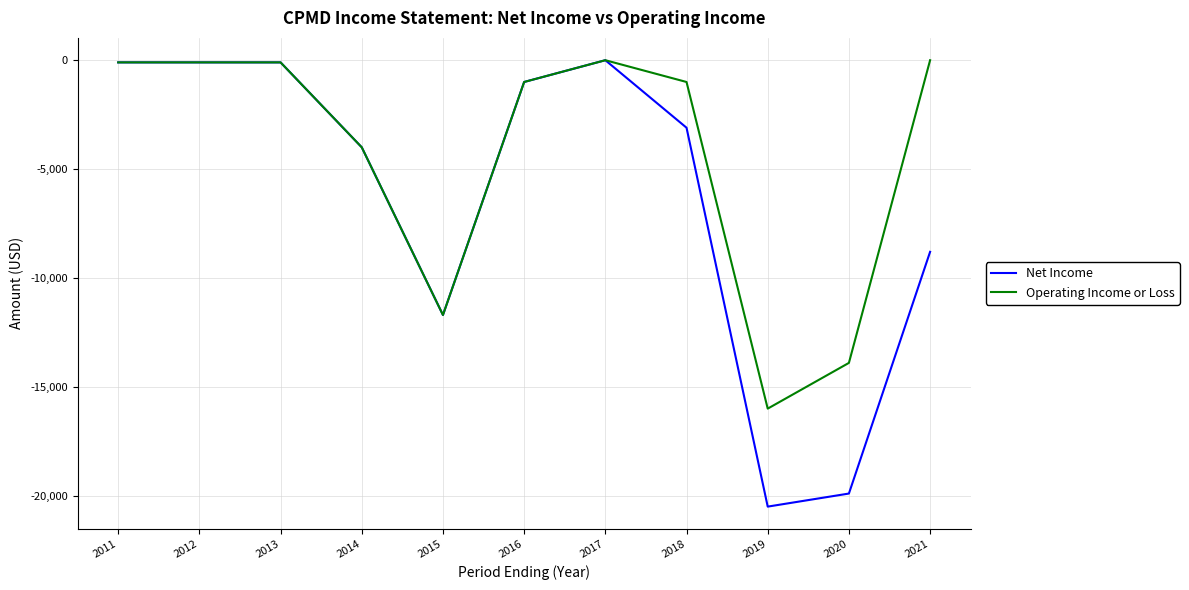

Is this an area chart (filled region under the line)?

No